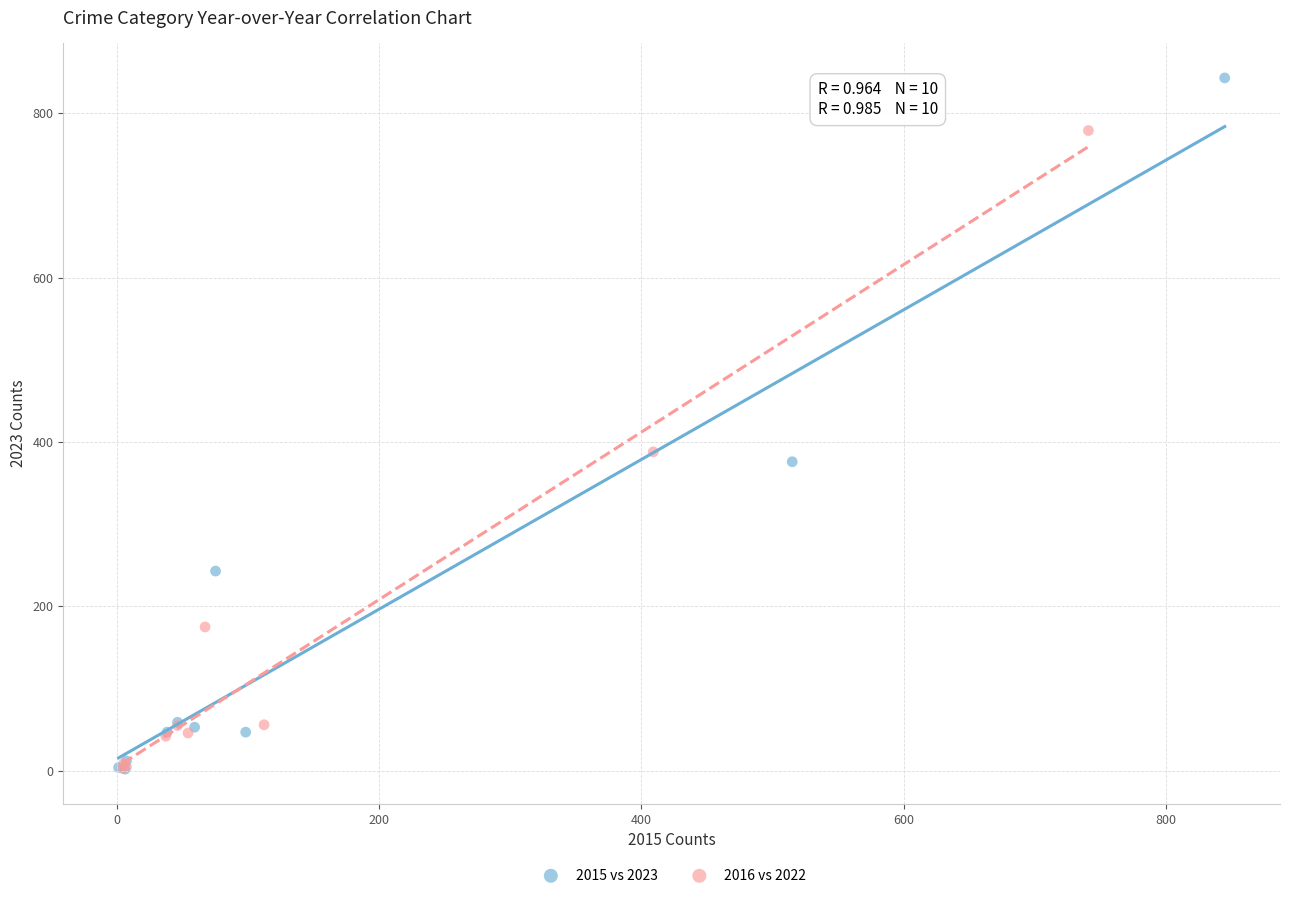

Which series reaches the maximum Y coordinate?

2015 vs 2023